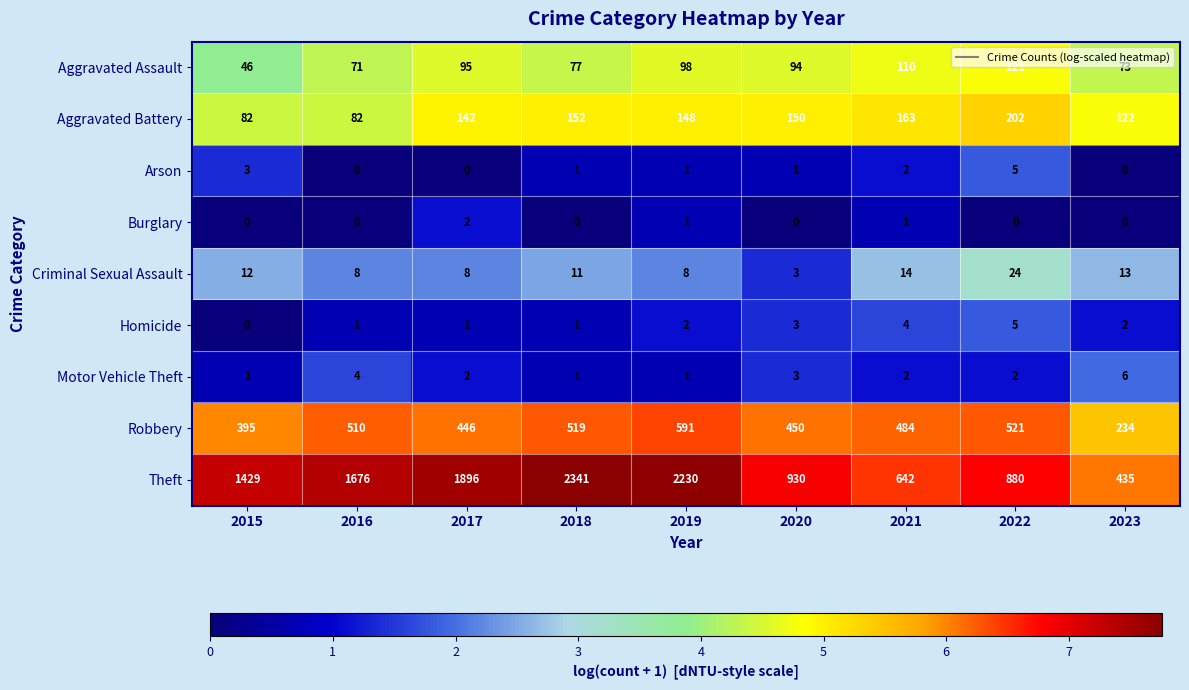

Count the Arson values in the range 0 to 2.

7